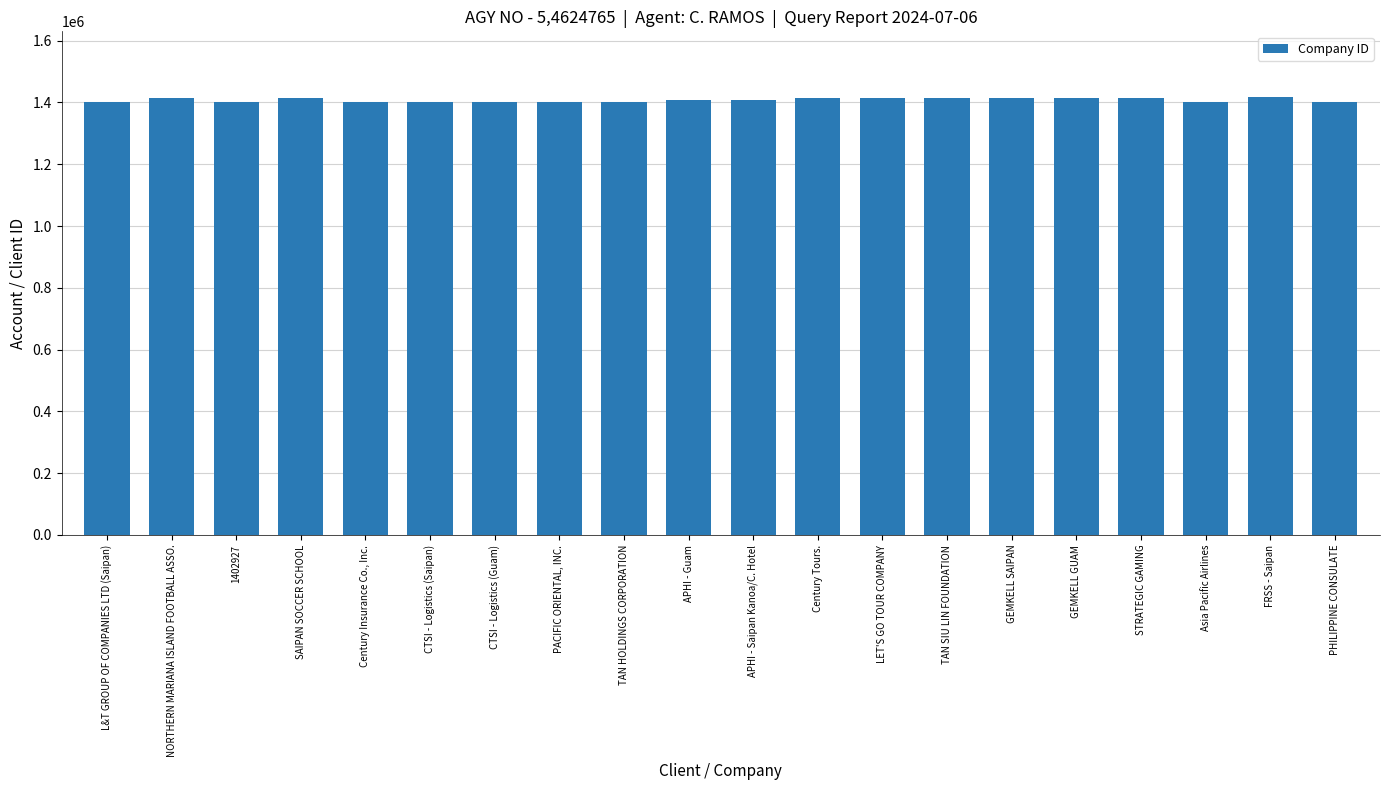

What is the value of the 9th bar from the left?

1401497